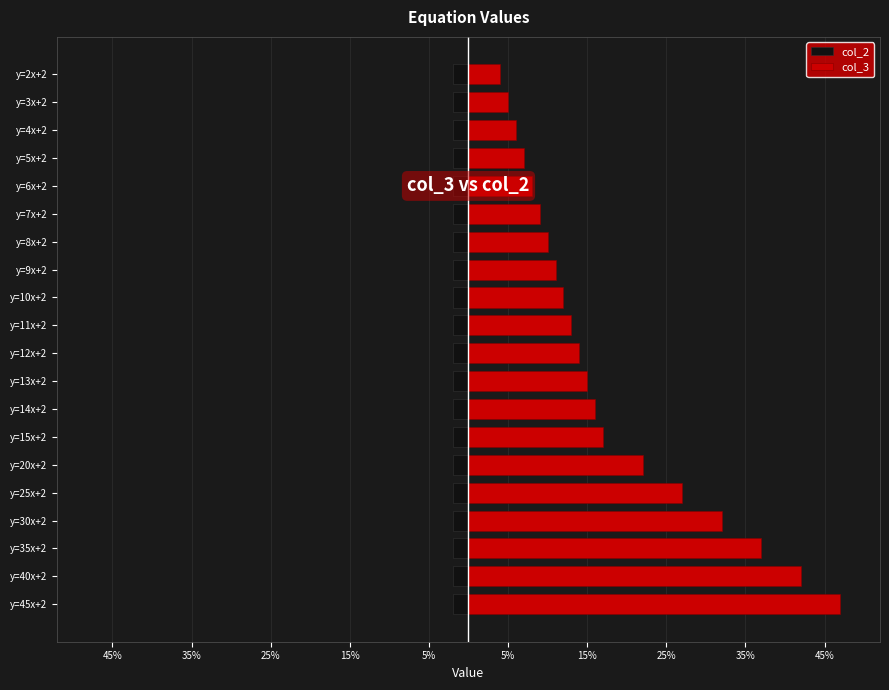

What is the smallest value displayed?

0.7